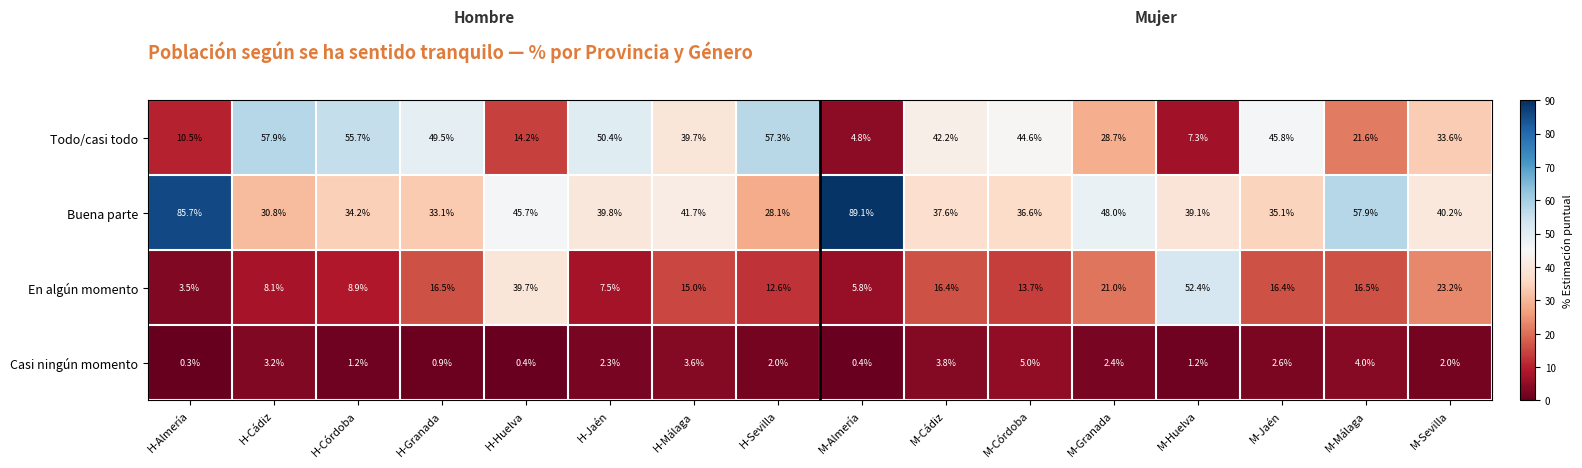

Which series has the largest total across all categories?

Buena parte